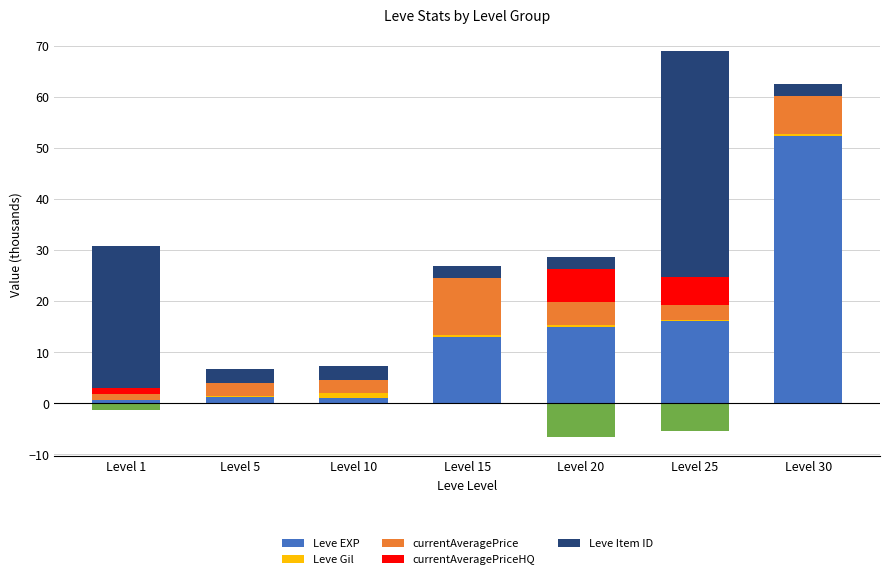

What is the average value of the currentAveragePrice series?

4.6